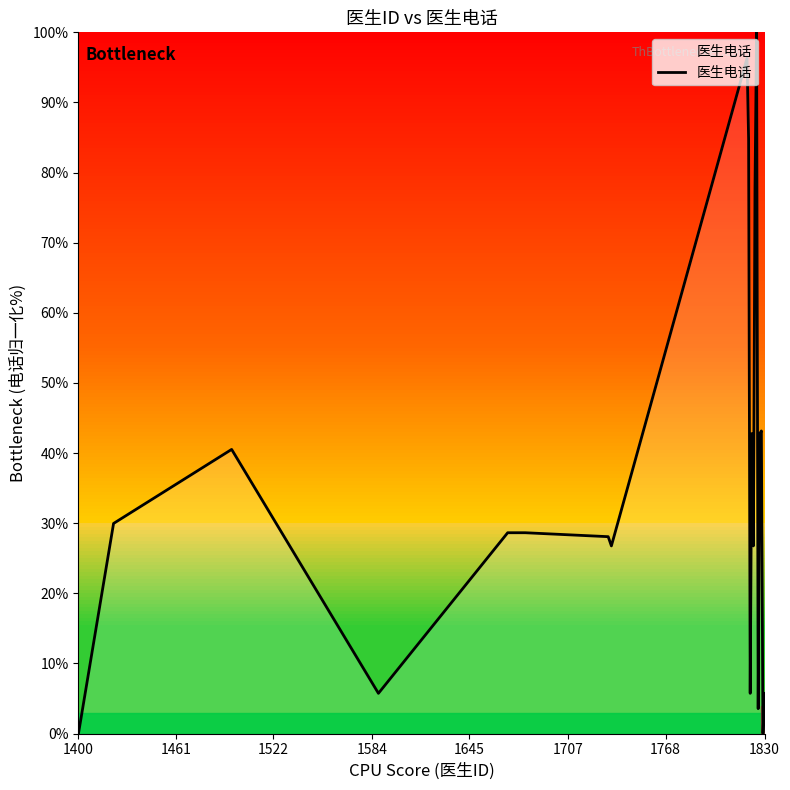

True or false: there are more than 1 points higher than both neighbors.

True